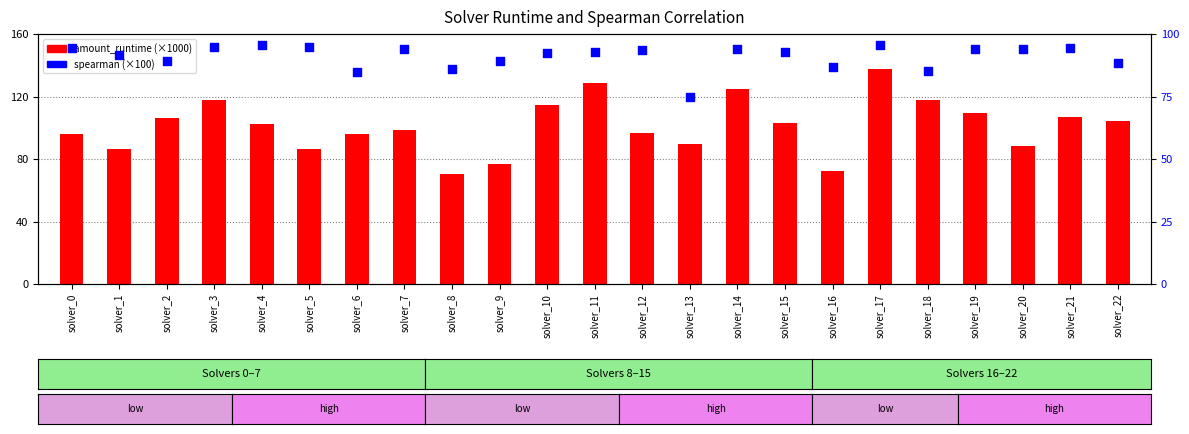

What are all the series names shown in the legend?

amount_runtime (×1000), spearman (×100)